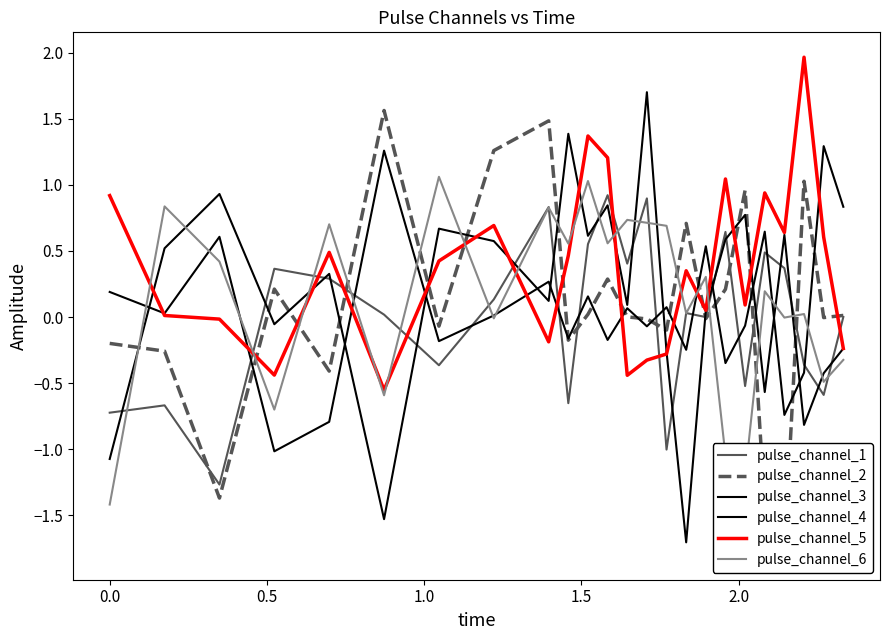

Which series has the largest range (max minus min)?

pulse_channel_4